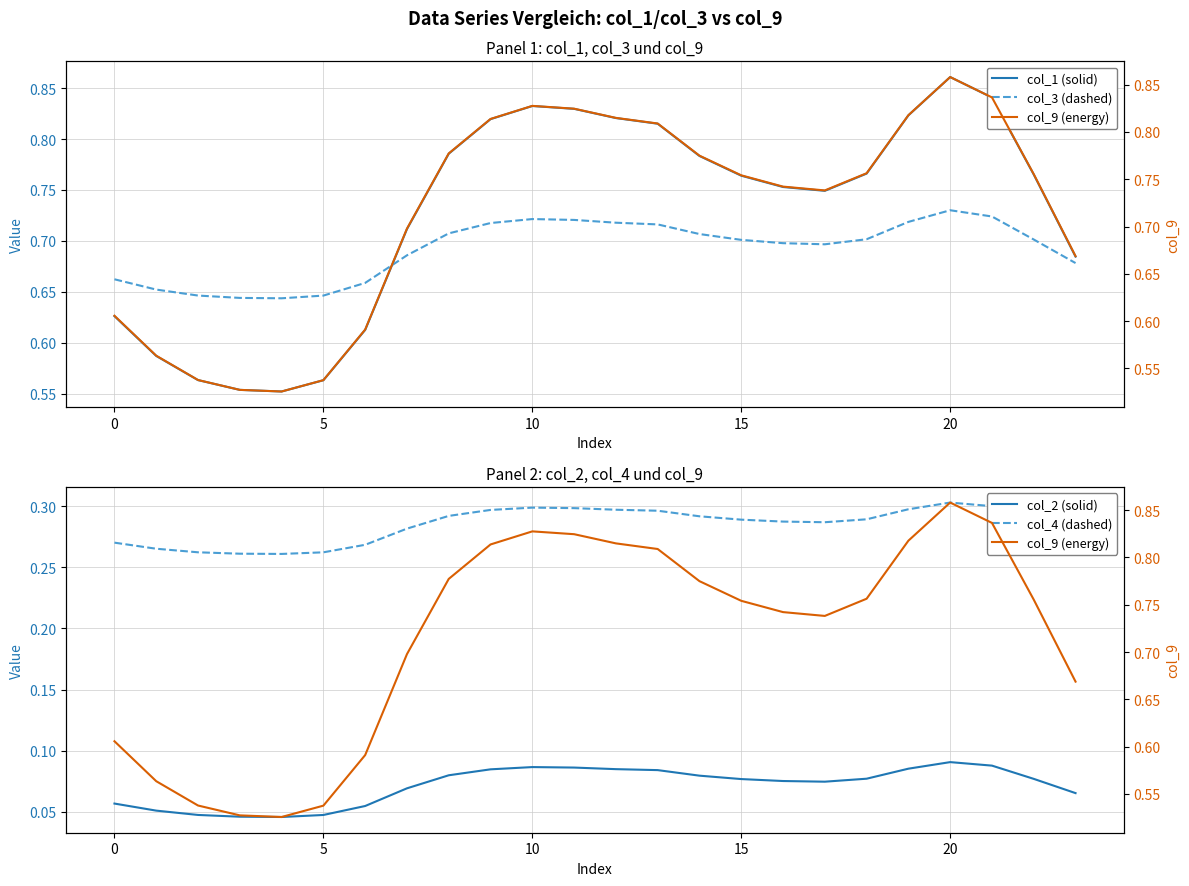

True or false: col_2 (solid) and col_4 (dashed) cross at least once.

False